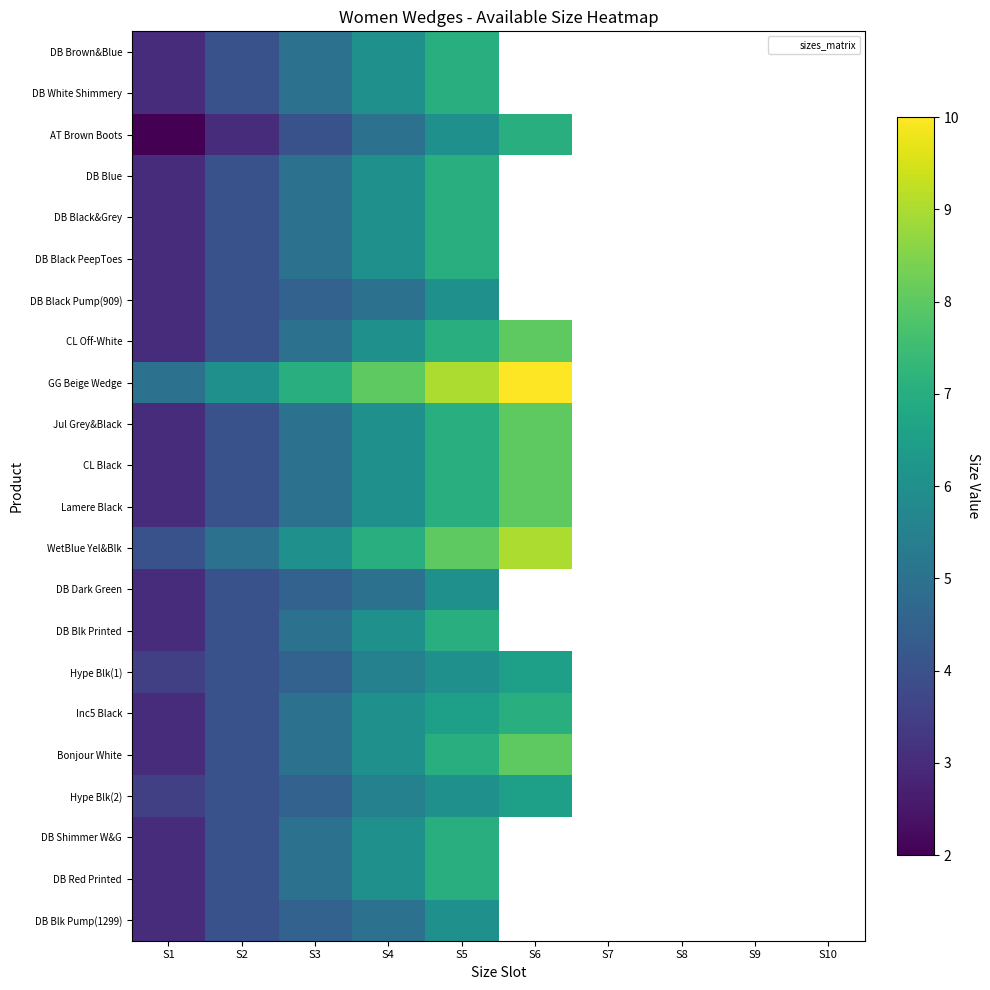

Which label corresponds to the smallest value in the chart?

S1